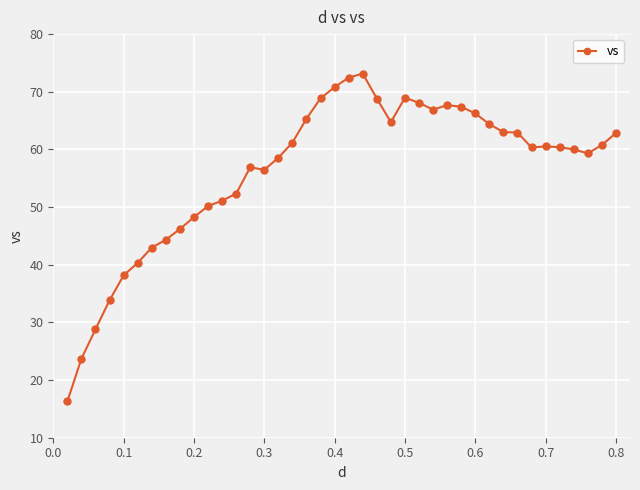

What is the minimum value shown in the chart?

16.3